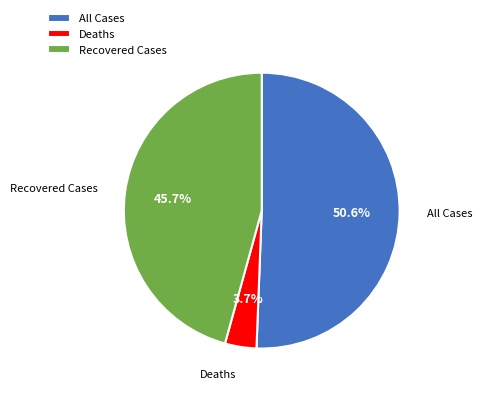

To the nearest percent, what is the difference between the largest and smallest slice percentages?

47%